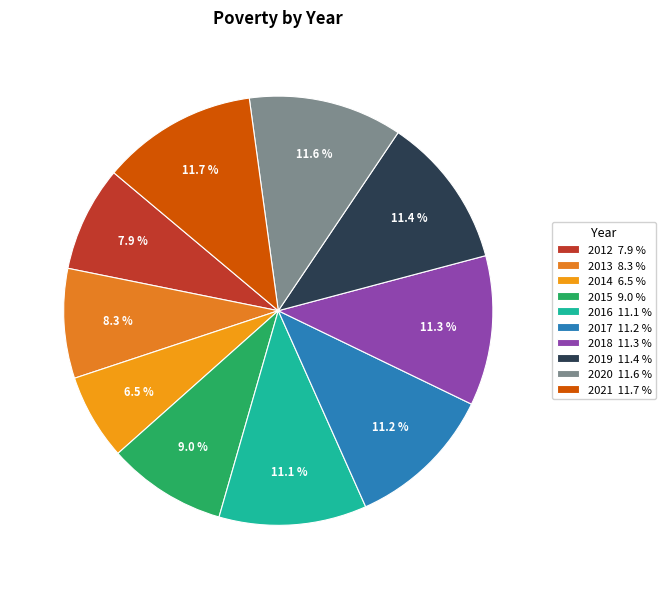

Between 2018 and 2015, which is larger?

2018